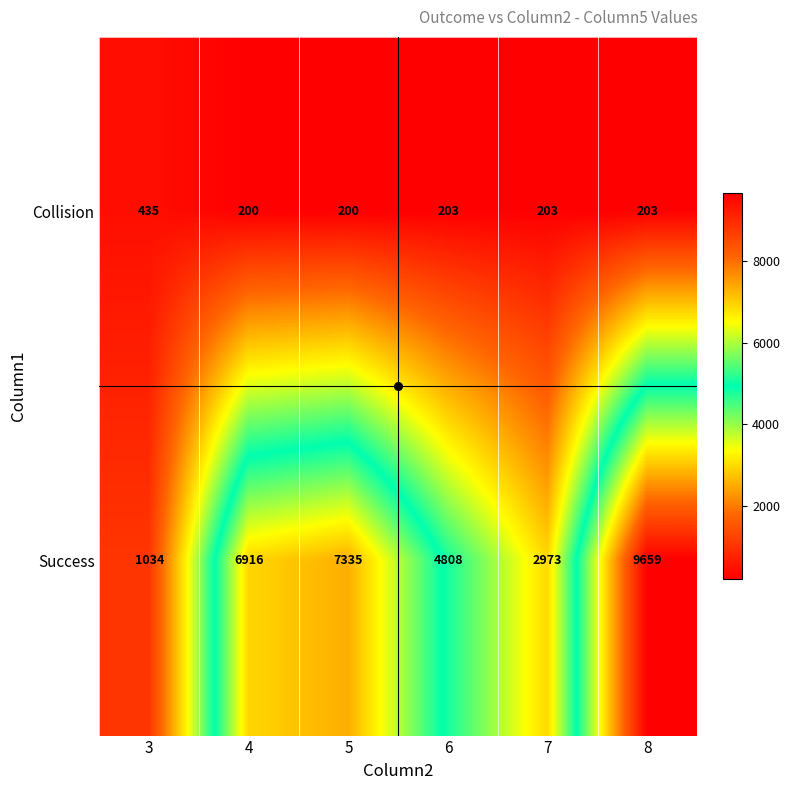

What is the sum of the Collision values at 4 and 7?

403